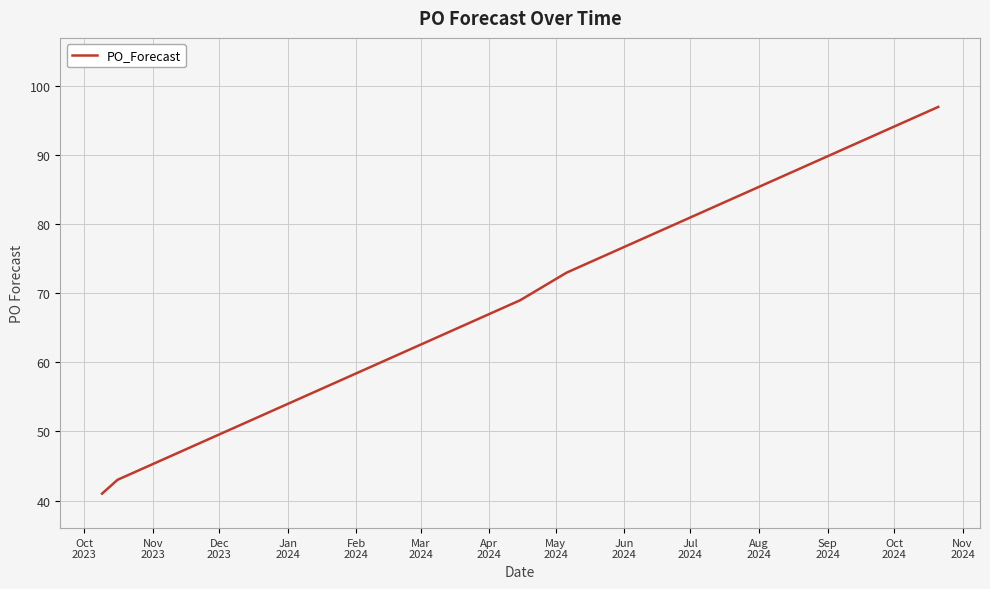

What is the smallest value displayed?

41